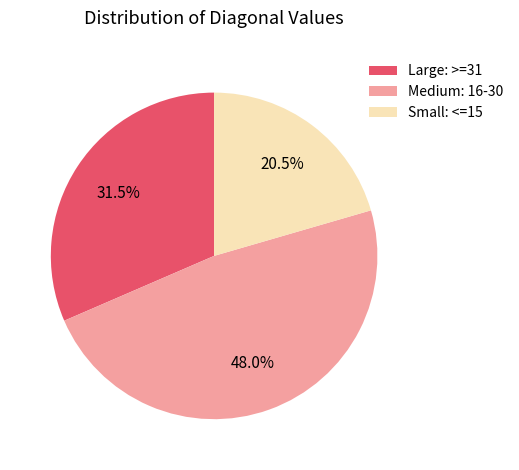

What is the largest slice in the pie chart?

Medium: 16-30